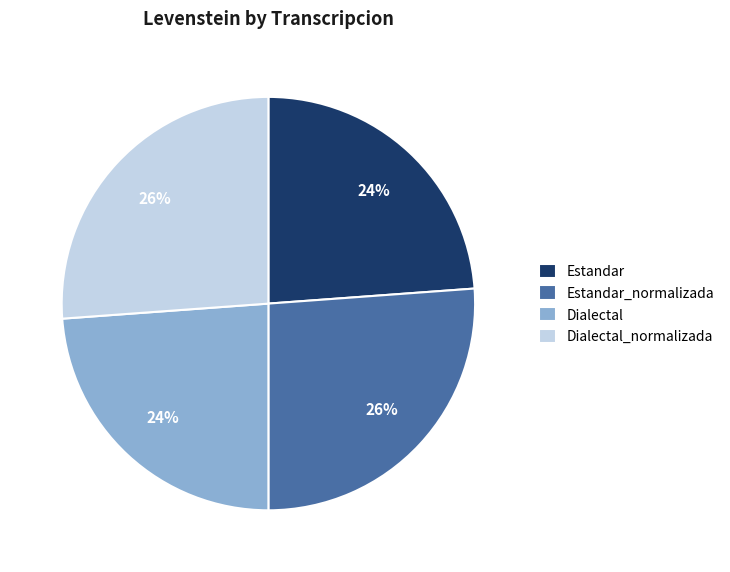

Combined, do Dialectal_normalizada and Estandar_normalizada account for over 50%?

Yes